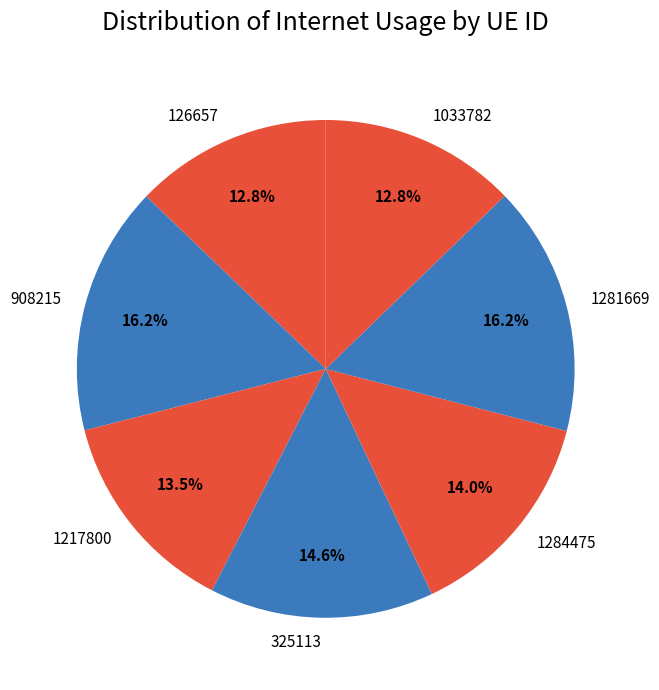

To the nearest percent, what is the average slice percentage?

14%